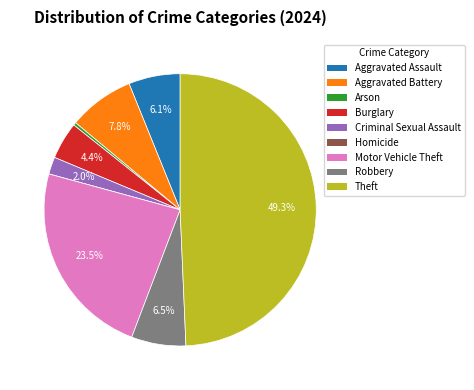

To the nearest percent, what is the difference between the Theft and Robbery slice percentages?

43%